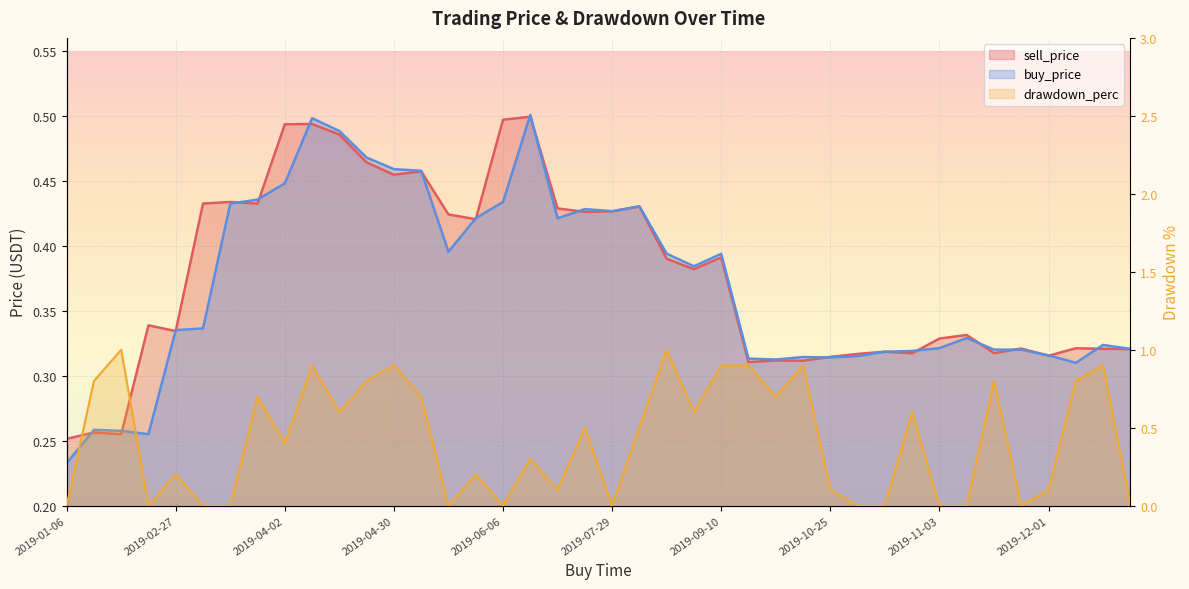

How many lines are shown in the chart?

3